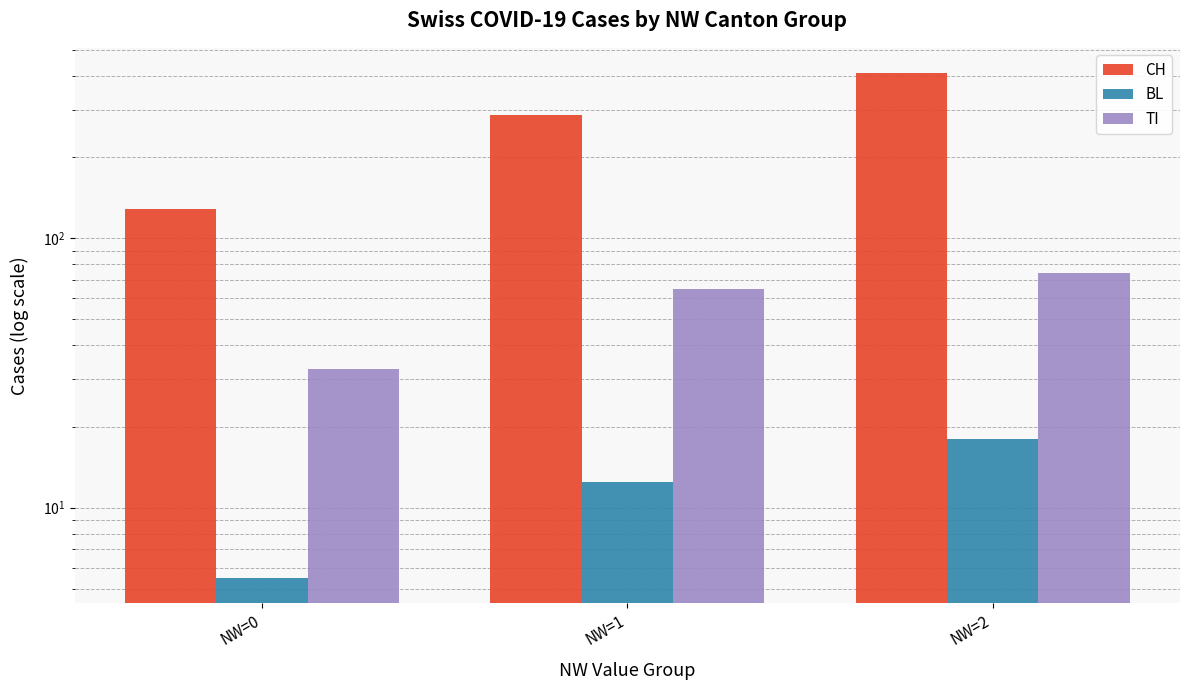

Is it true that TI equals 41.5 at NW=1?

False